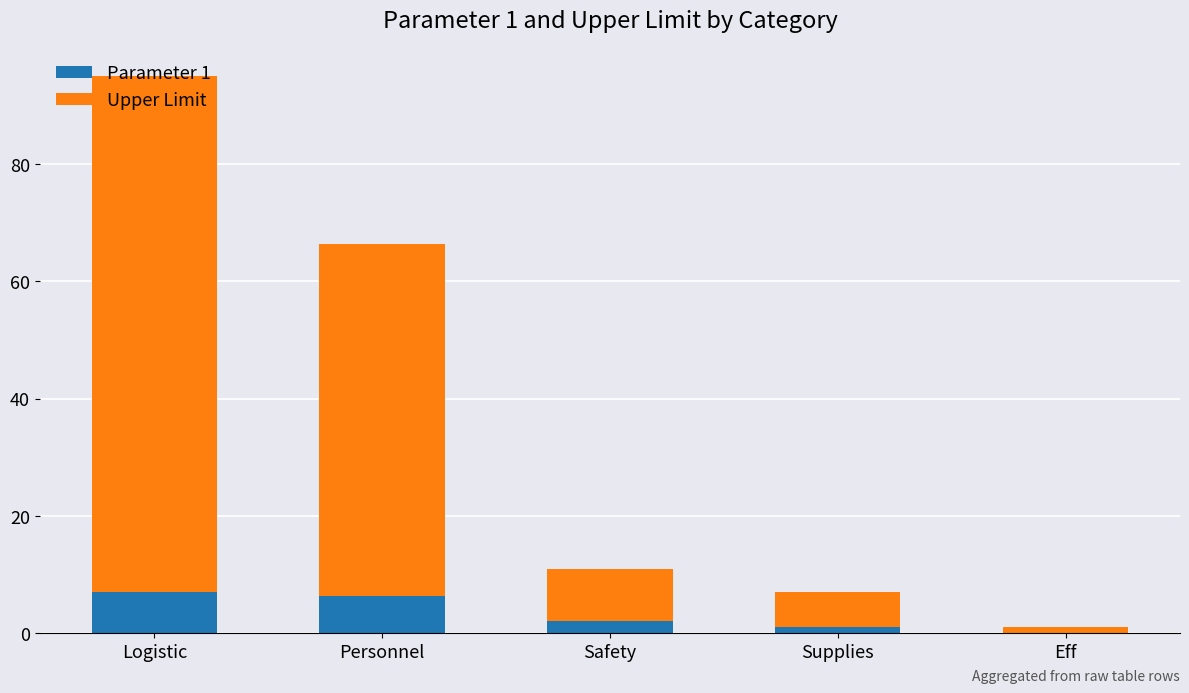

The Parameter 1 series shows 2.0 at Safety. True or false?

True